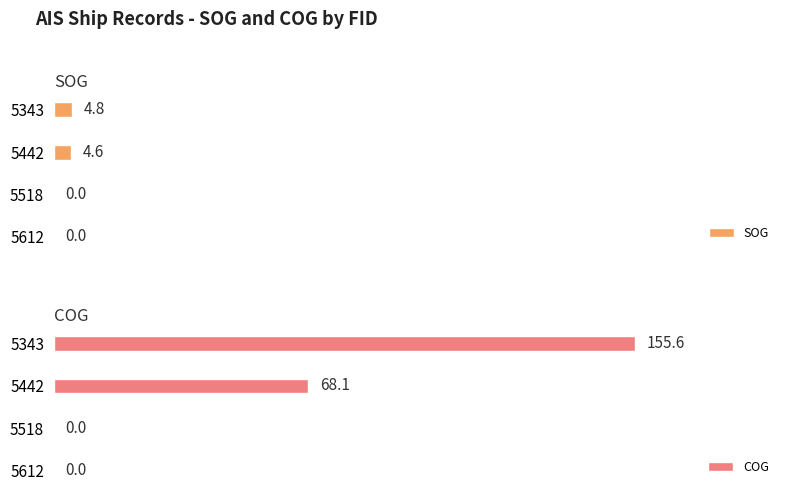

Reading right to left, list all the values displayed in this chart.

SOG: 4.8	4.6	0.0	0.0
COG: 155.6	68.1	0.0	0.0